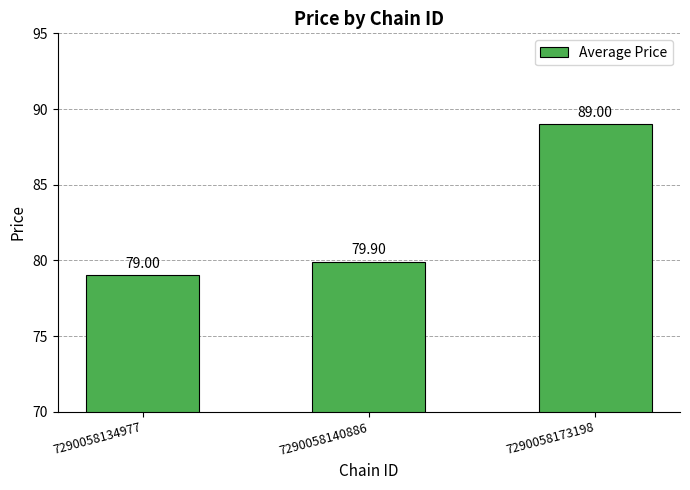

What is the change in value from 7290058140886 to 7290058173198?

+9.1